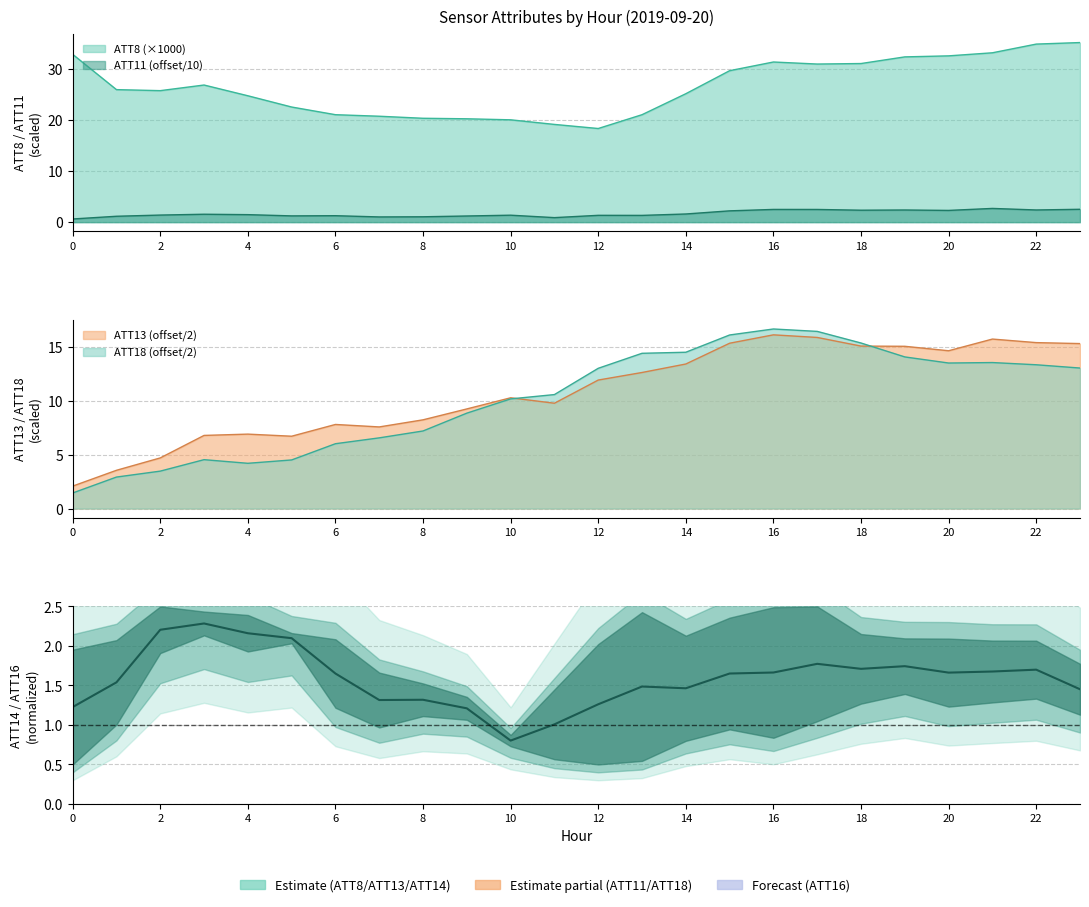

How many interior local valleys does the ATT18 series have?

2